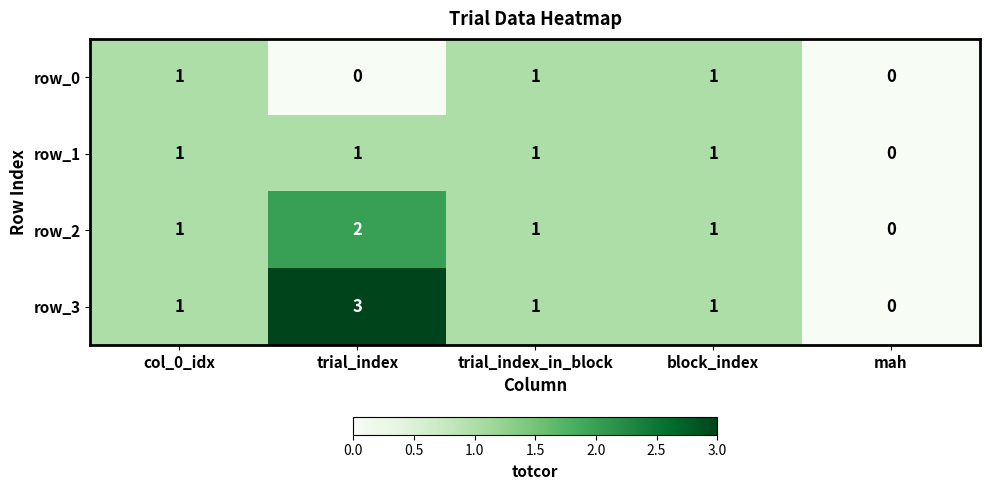

The value of row_0 at trial_index is 0. True or false?

True